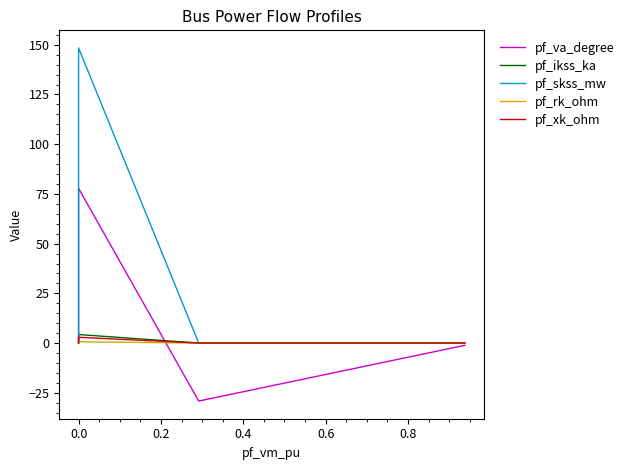

True or false: pf_skss_mw has more than 1 interior local peaks.

False